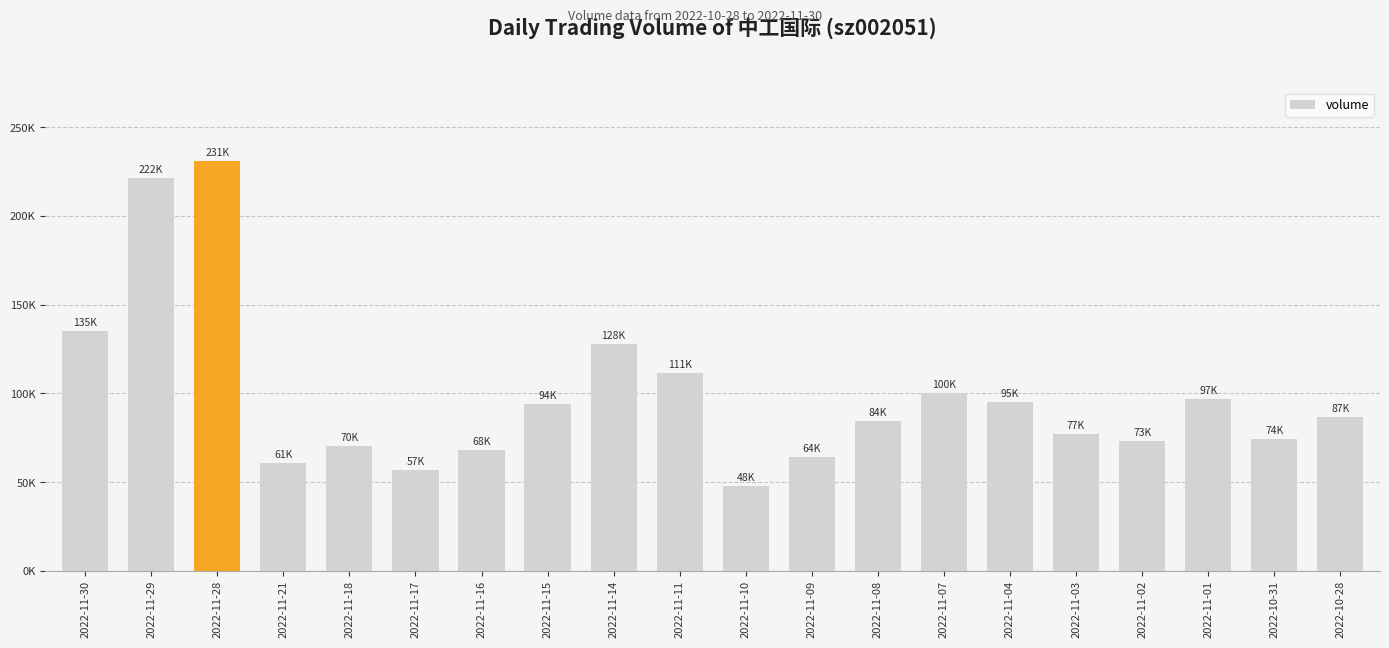

List the labels in order of value, smallest first.

2022-11-10, 2022-11-17, 2022-11-21, 2022-11-09, 2022-11-16, 2022-11-18, 2022-11-02, 2022-10-31, 2022-11-03, 2022-11-08, 2022-10-28, 2022-11-15, 2022-11-04, 2022-11-01, 2022-11-07, 2022-11-11, 2022-11-14, 2022-11-30, 2022-11-29, 2022-11-28